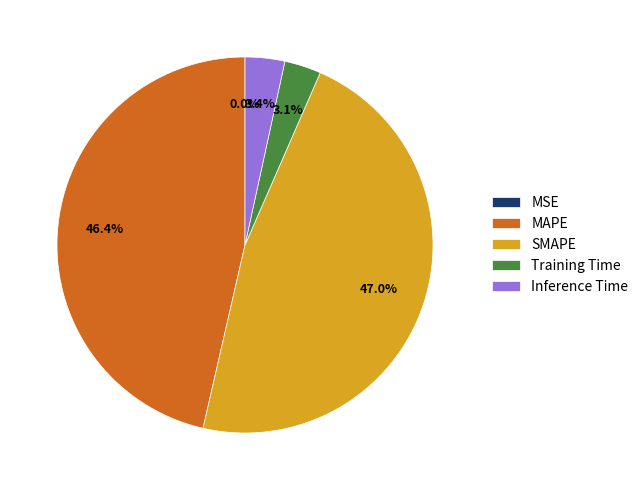

What portion of the pie excludes Inference Time?

96.6%